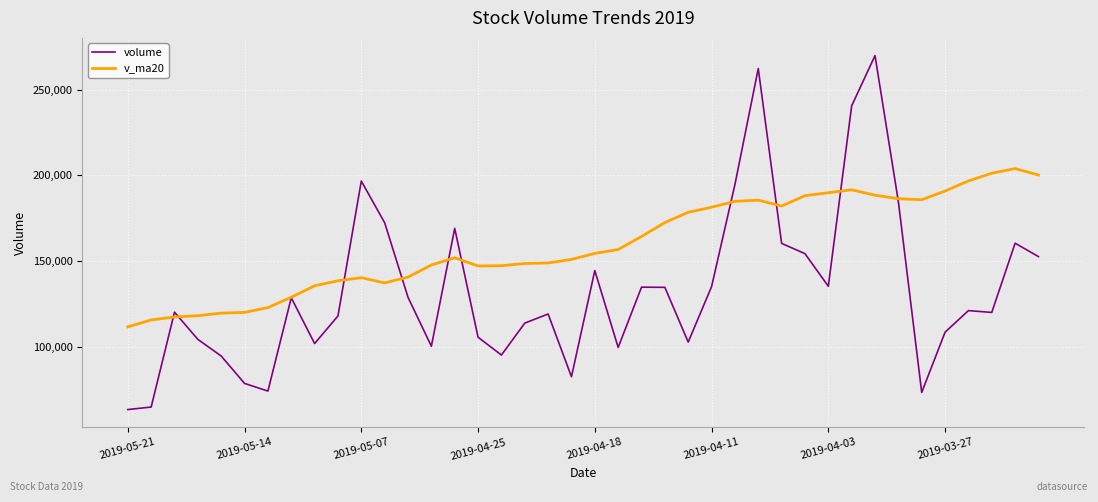

Which series has the largest total across all categories?

v_ma20